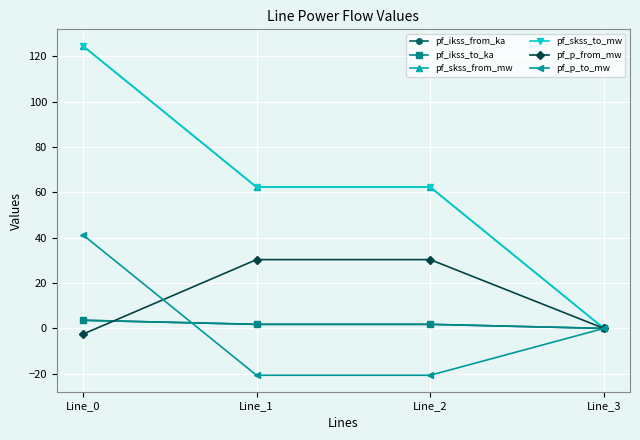

What is the difference between the highest and lowest values at Line_1?

83.0